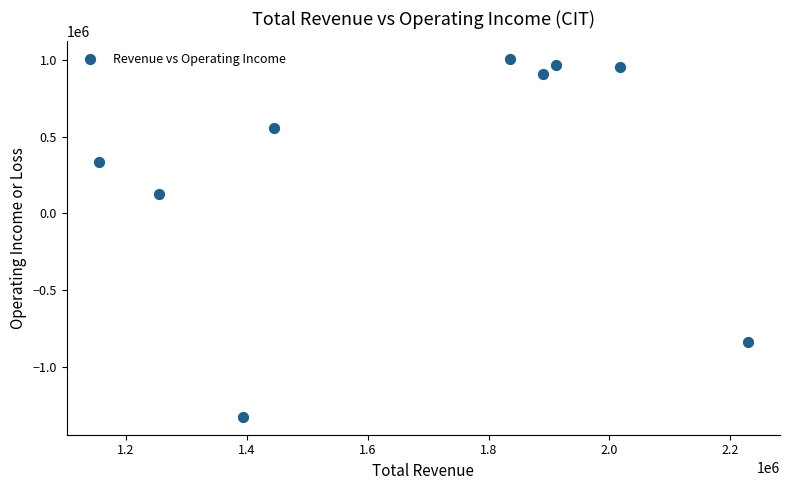

What is the range of X values (max minus min)?

1073100